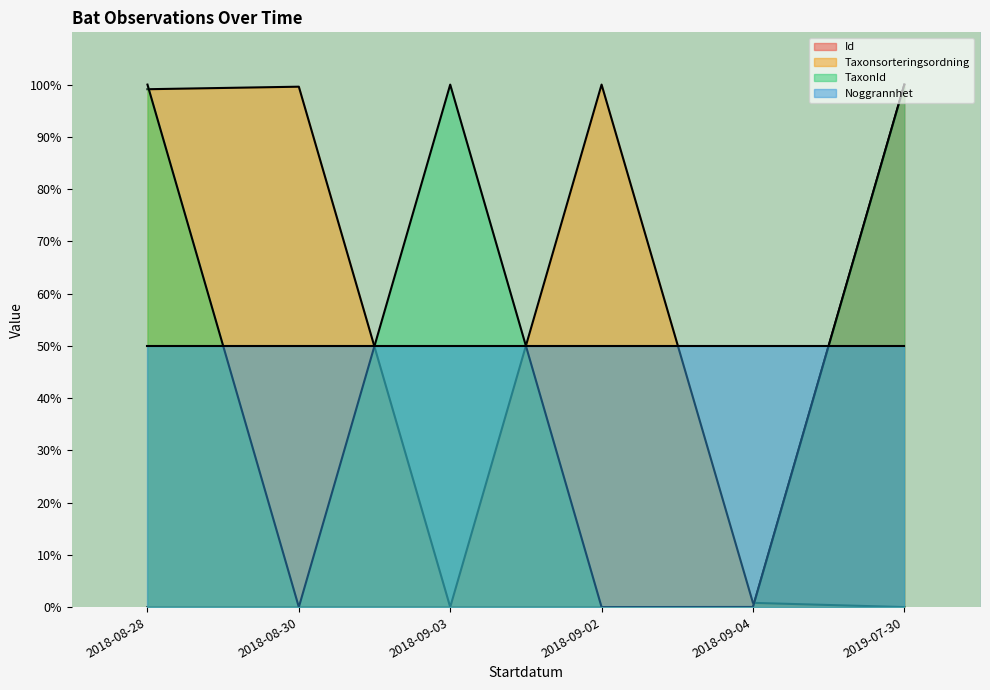

What is the sum of the Taxonsorteringsordning values at 2018-09-04 and 2019-07-30?

0.8